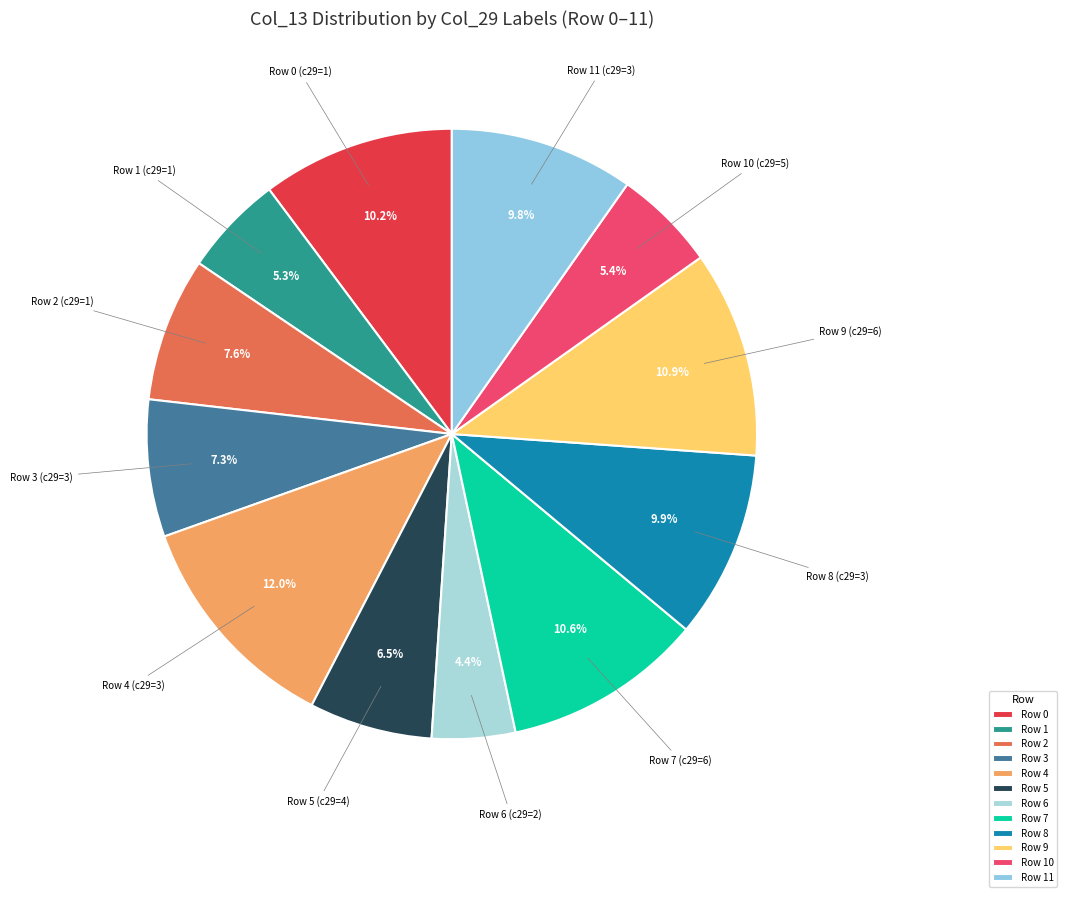

How many slices are in this pie chart?

12